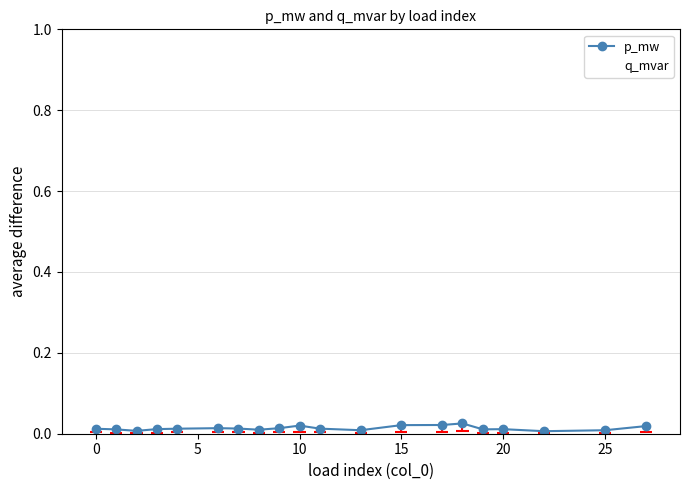

True or false: p_mw and q_mvar cross at least once.

False